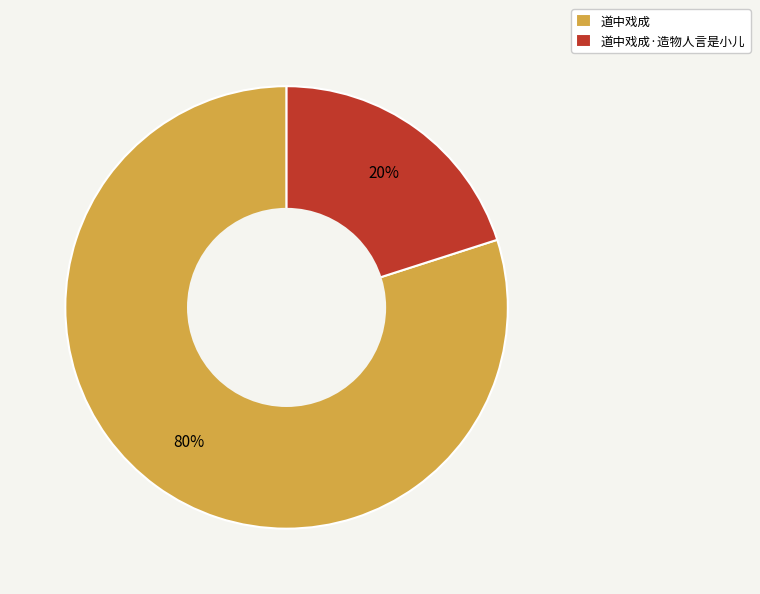

To the nearest percent, what percentage of the pie is 道中戏成?

80%